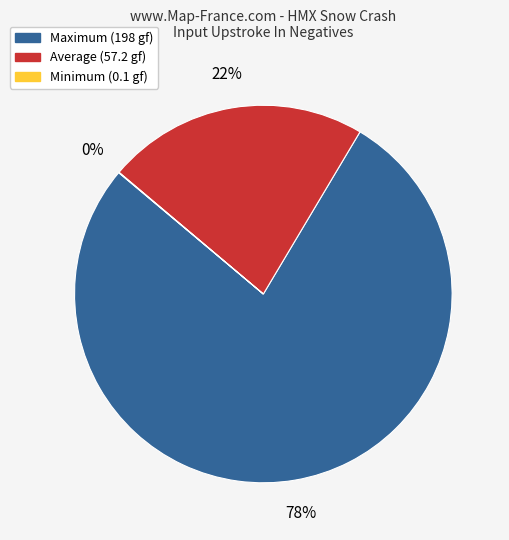

Do Average and Maximum together represent more than half of the pie?

Yes